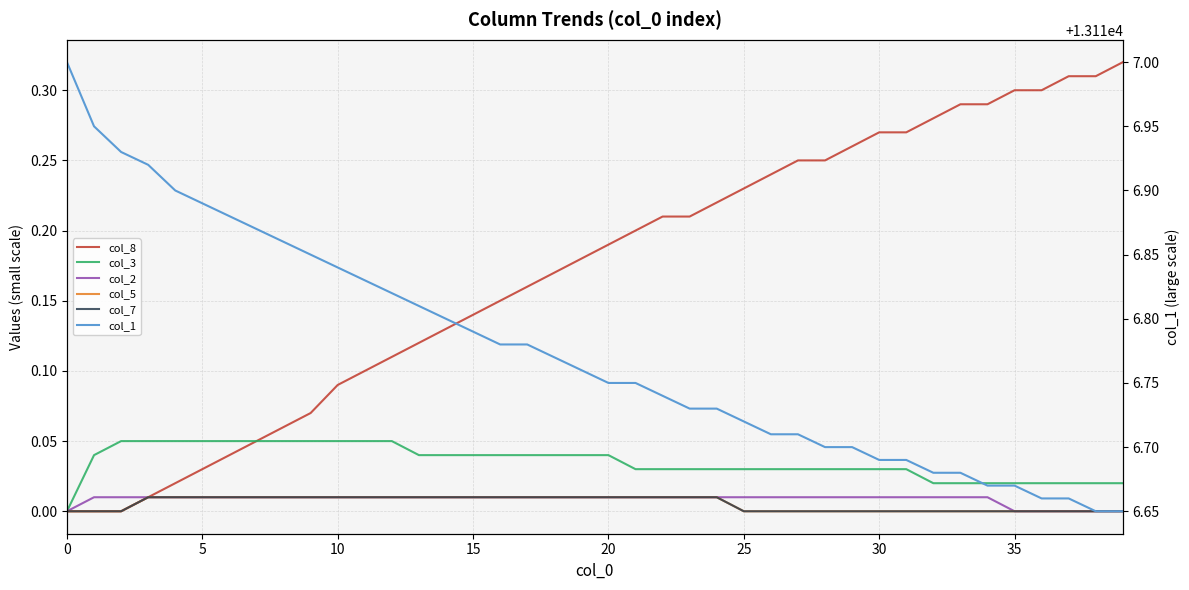

List the series in order of their peak value, highest first.

col_1, col_8, col_3, col_2, col_5, col_7